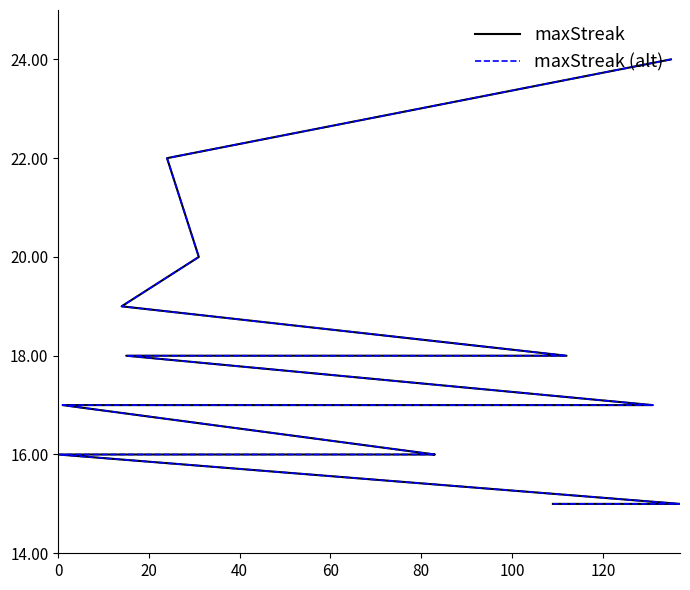

Rank the series by their maximum value, from lowest to highest.

maxStreak, maxStreak (alt)